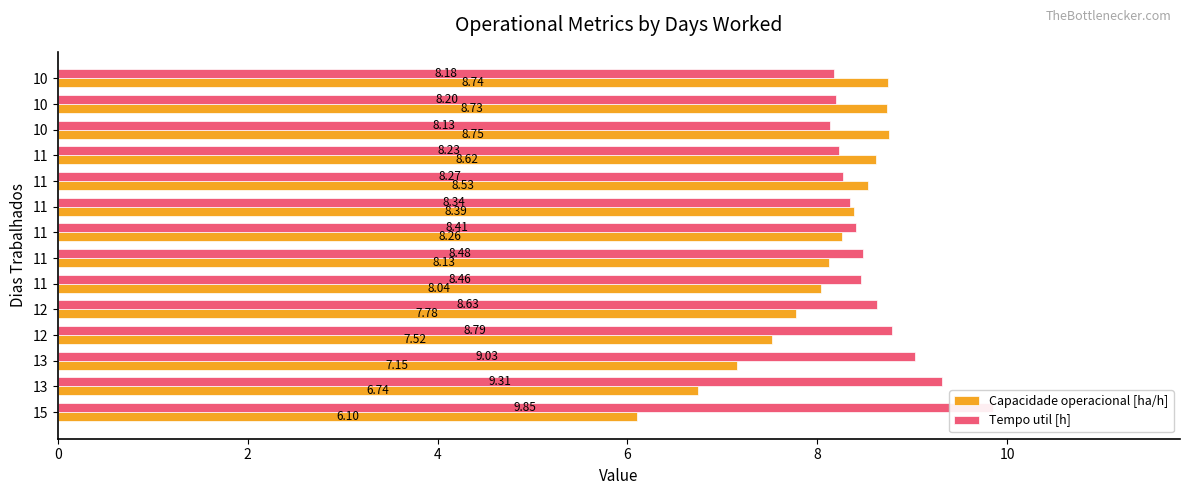

At how many categories does at least one series exceed 8?

14